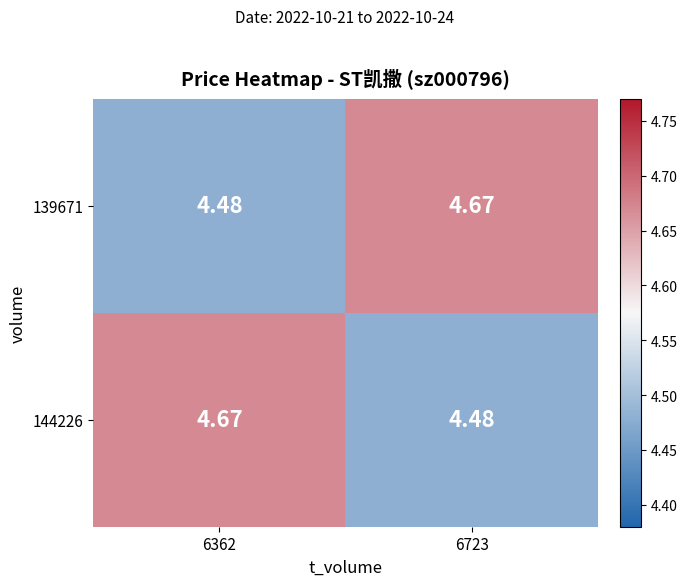

Is the value of 139671 at 6362 greater than the value of 144226 at 6362?

No